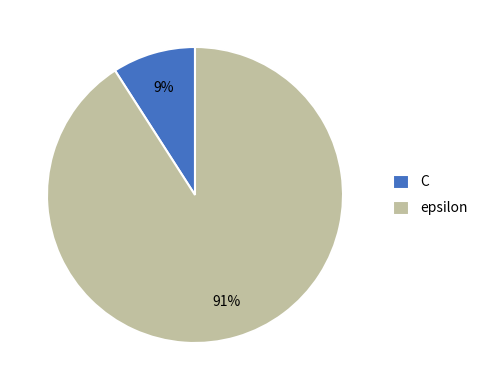

How many slices are in this pie chart?

2